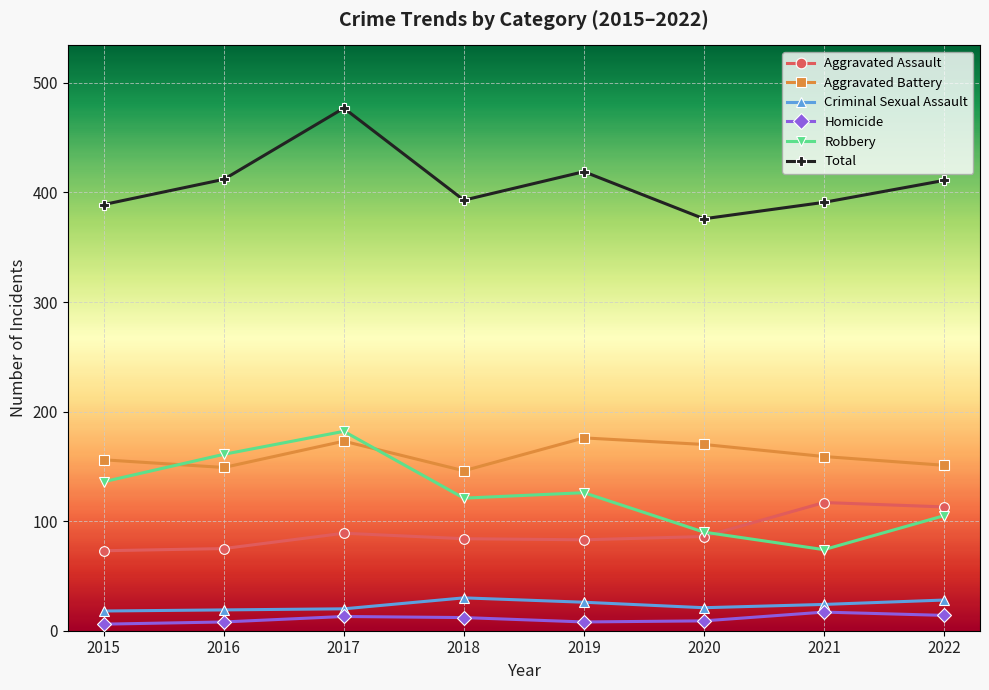

True or false: Total and Robbery intersect in this chart.

False